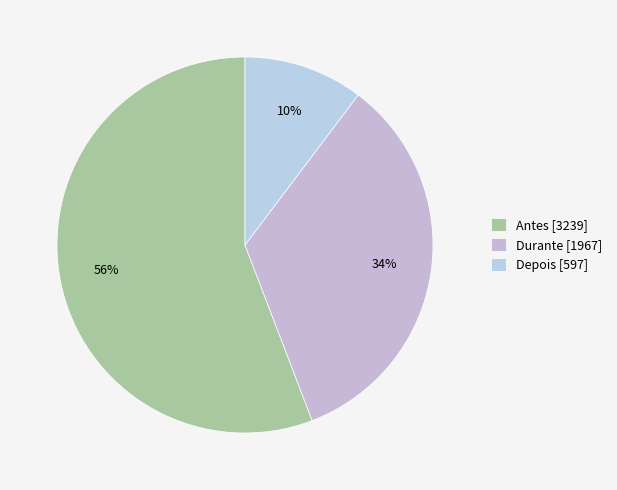

What is the change in value from Durante to Depois?

-1370